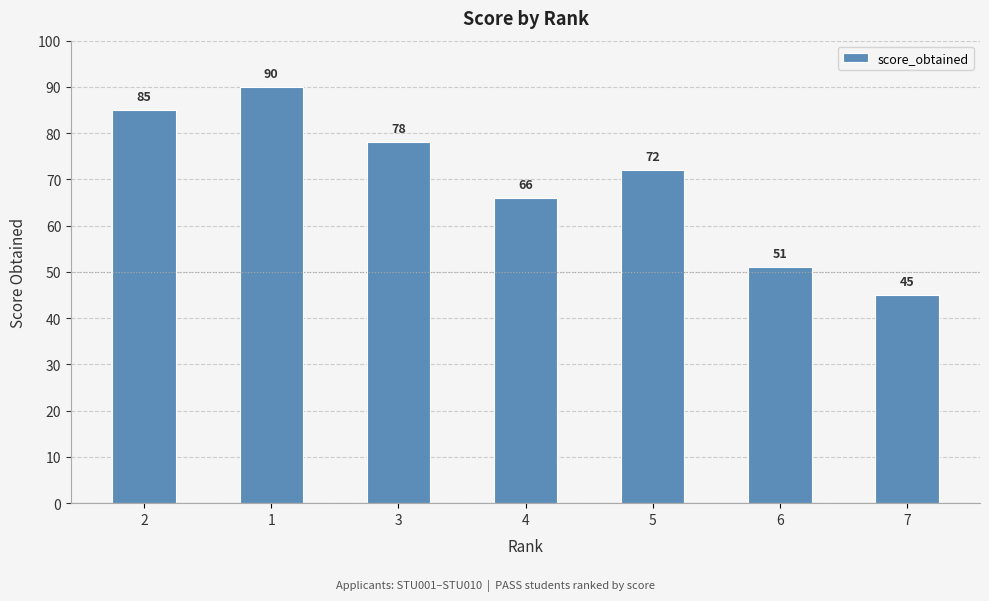

What is the difference between the values at 2 and 6?

34